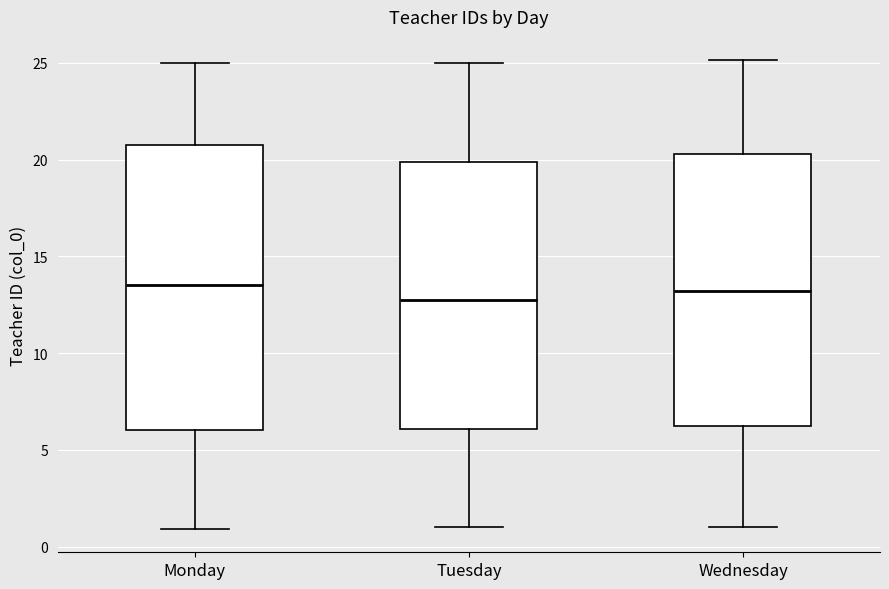

Where does the median line of the box for Wednesday sit on the y-axis? The values are not printed on the chart, so give them approximately, as read against the axis.

13.0